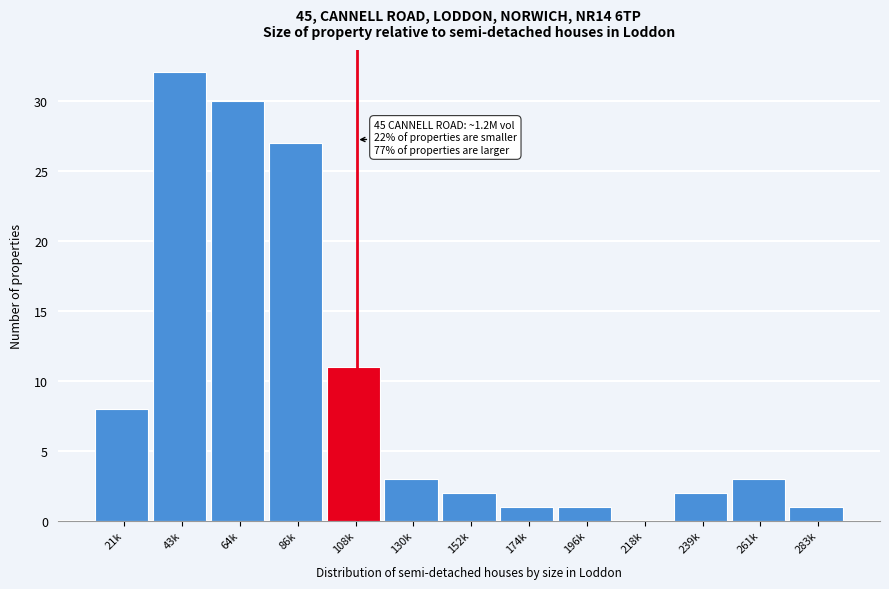

Reading right to left, transcribe all the data shown in this chart.

283k=1	261k=3	239k=2	218k=0	196k=1	174k=1	152k=2	130k=3	108k=11	86k=27	64k=30	43k=32	21k=8